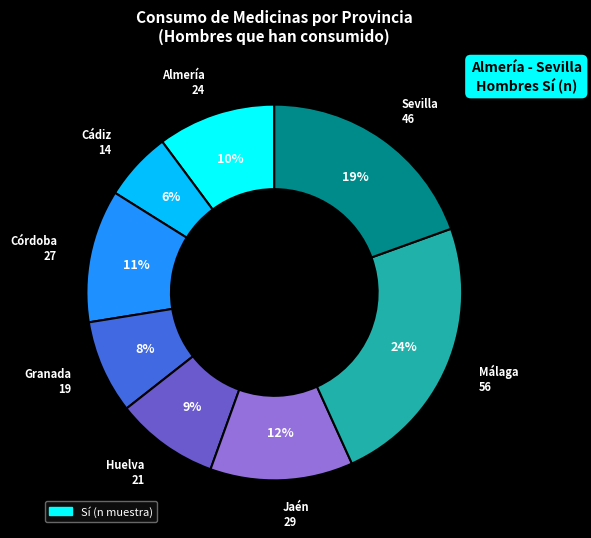

Count the number of slices in the pie.

8